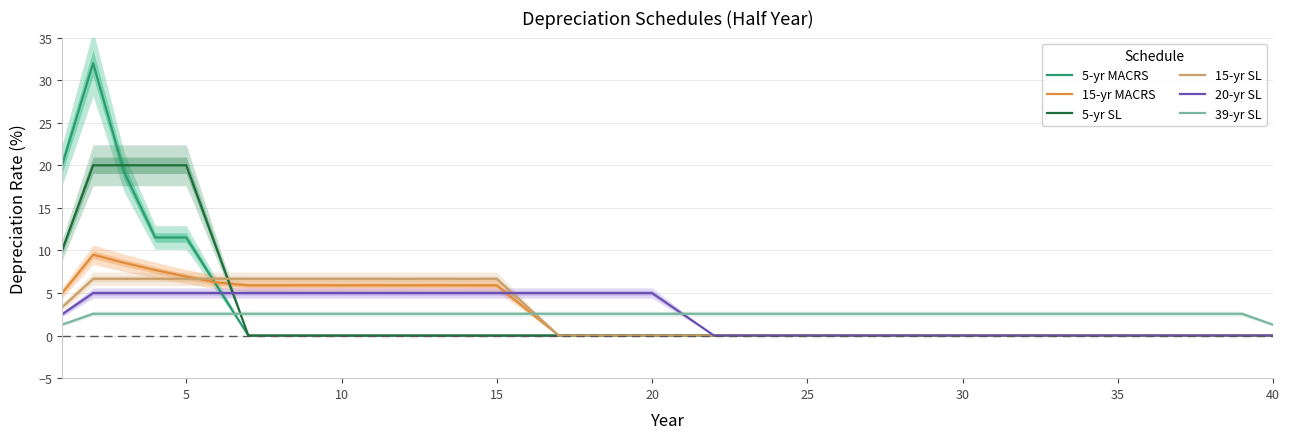

What is the sum of all 15-yr SL values?

100.0